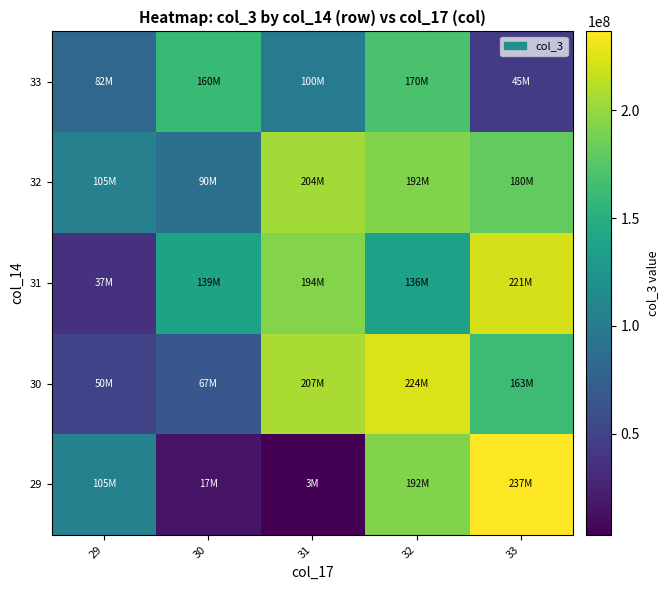

What is the smallest value displayed?

3189216